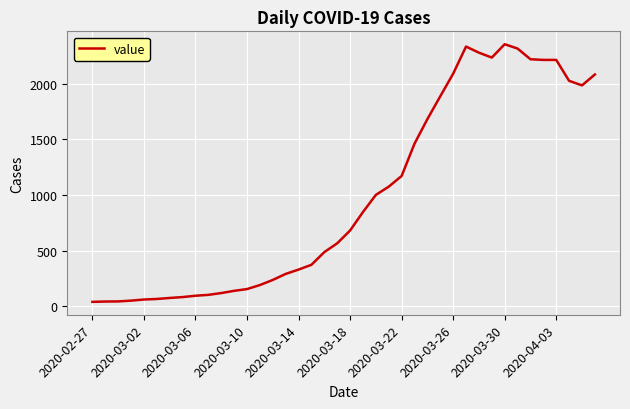

Does the chart have visible grid lines?

Yes